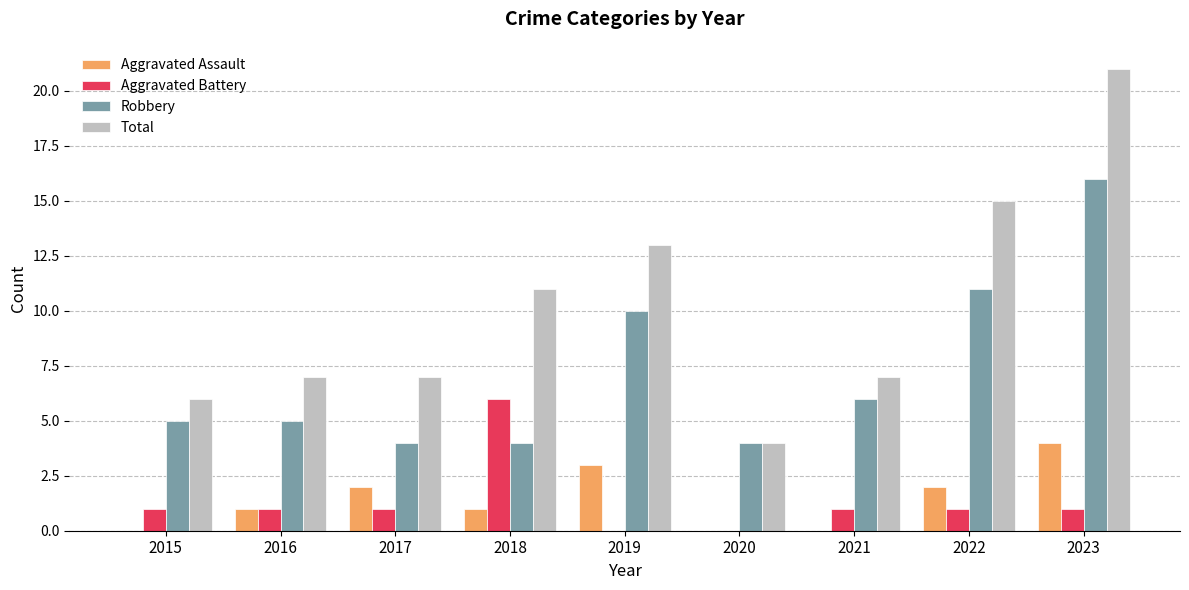

How many distinct data groups are displayed?

4